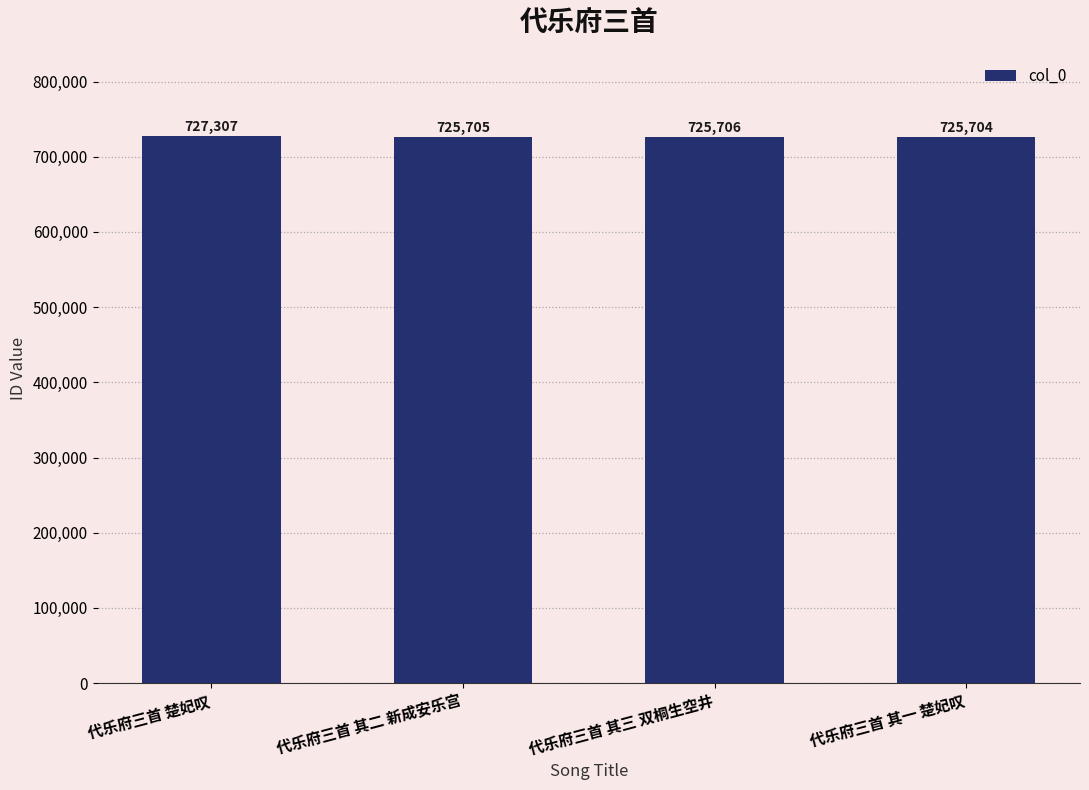

At which label does the data first exceed 725706?

代乐府三首 楚妃叹